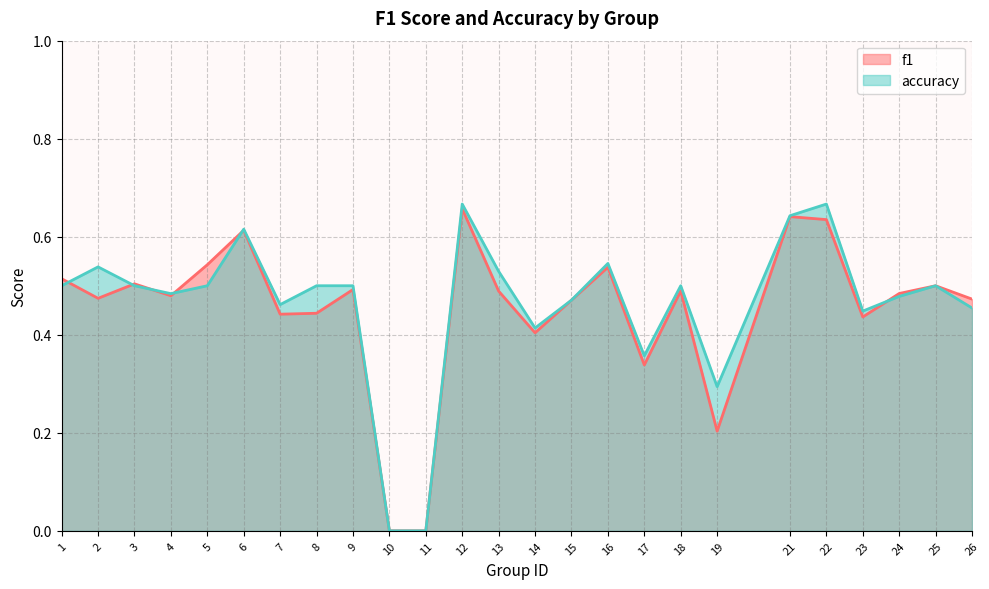

At which category is the sum across all series the highest?

12